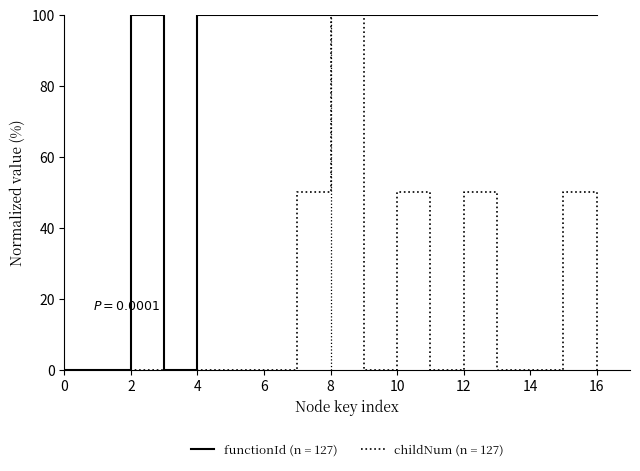

Rank the series by their average value, from lowest to highest.

childNum (n = 127), functionId (n = 127)